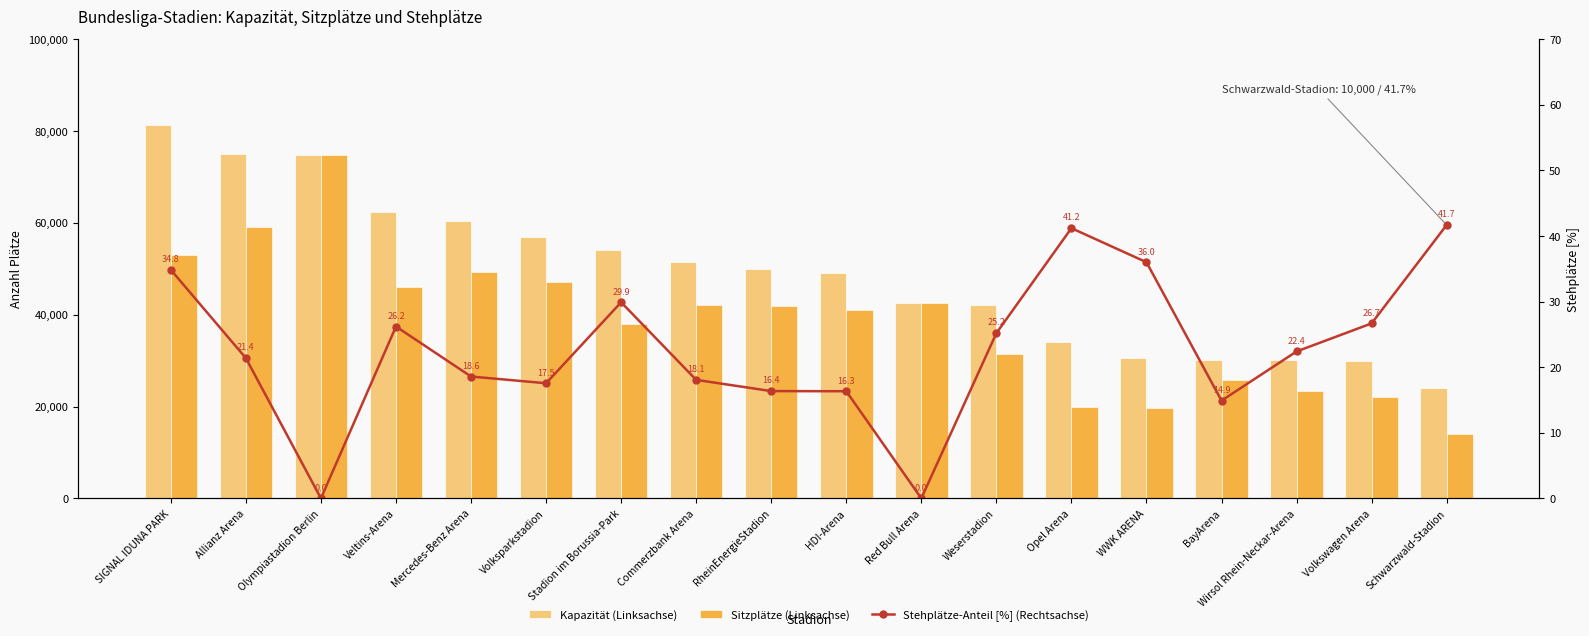

What is the sum of the Stehplätze-Anteil [%] (Rechtsachse) values at Weserstadion and Red Bull Arena?

25.2